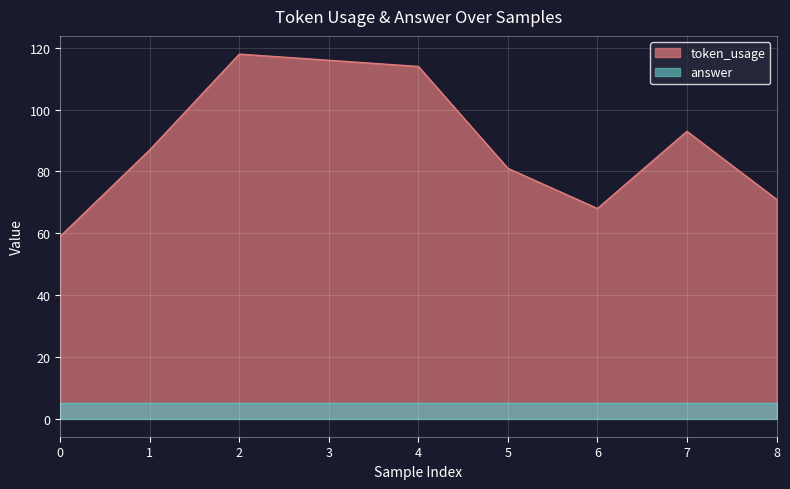

What is the value of the 2nd point from the left?

87